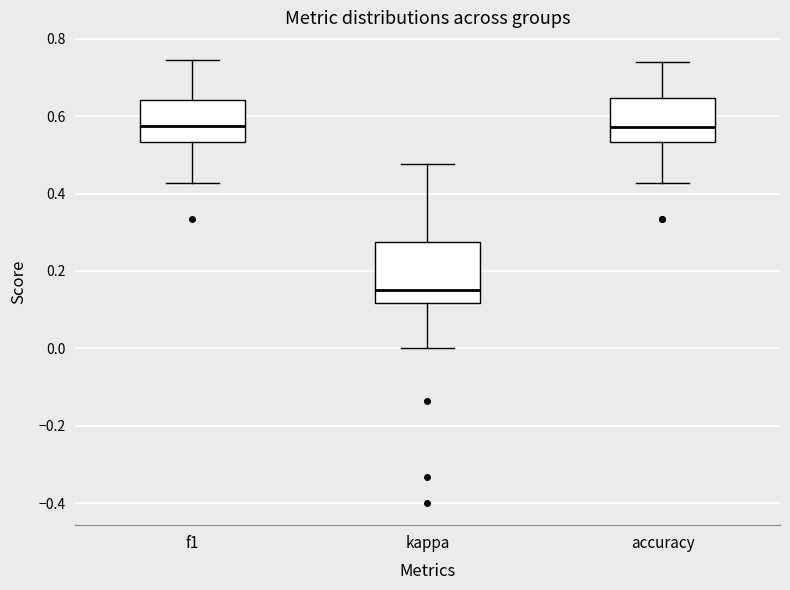

Where does the median line of the box for kappa sit on the y-axis? The values are not printed on the chart, so give them approximately, as read against the axis.

0.16